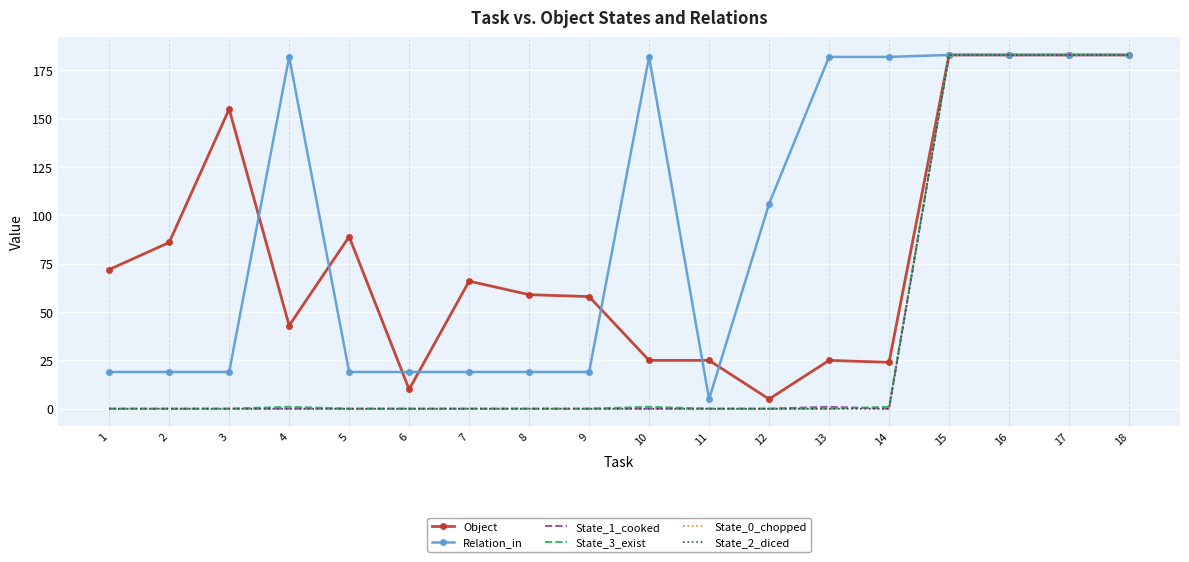

Is the value of Object at 6 greater than the value of State_2_diced at 8?

Yes